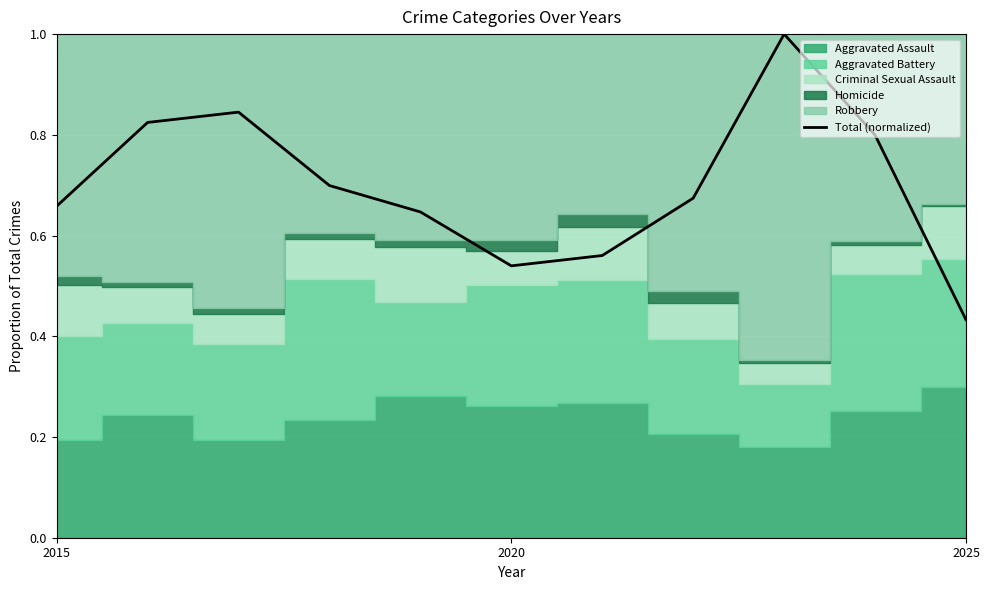

What is the minimum value shown in the chart?

0.4